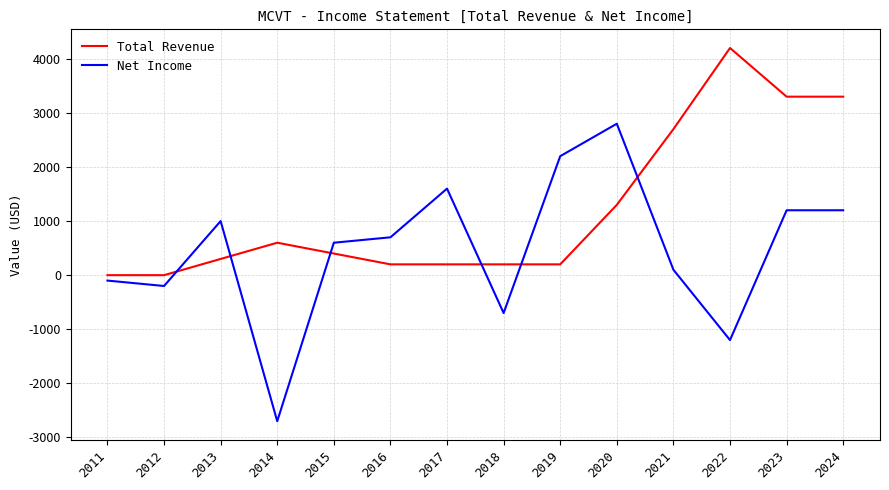

Where is Net Income nearest to the value 50?

2021